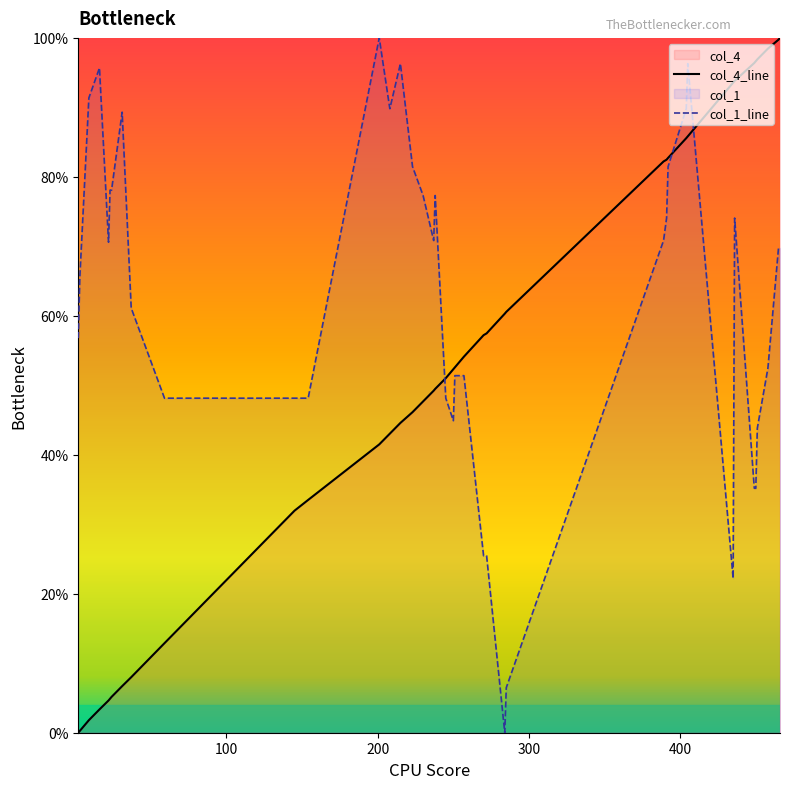

List the series in order of their overall mean, highest first.

col_1_line, col_4_line